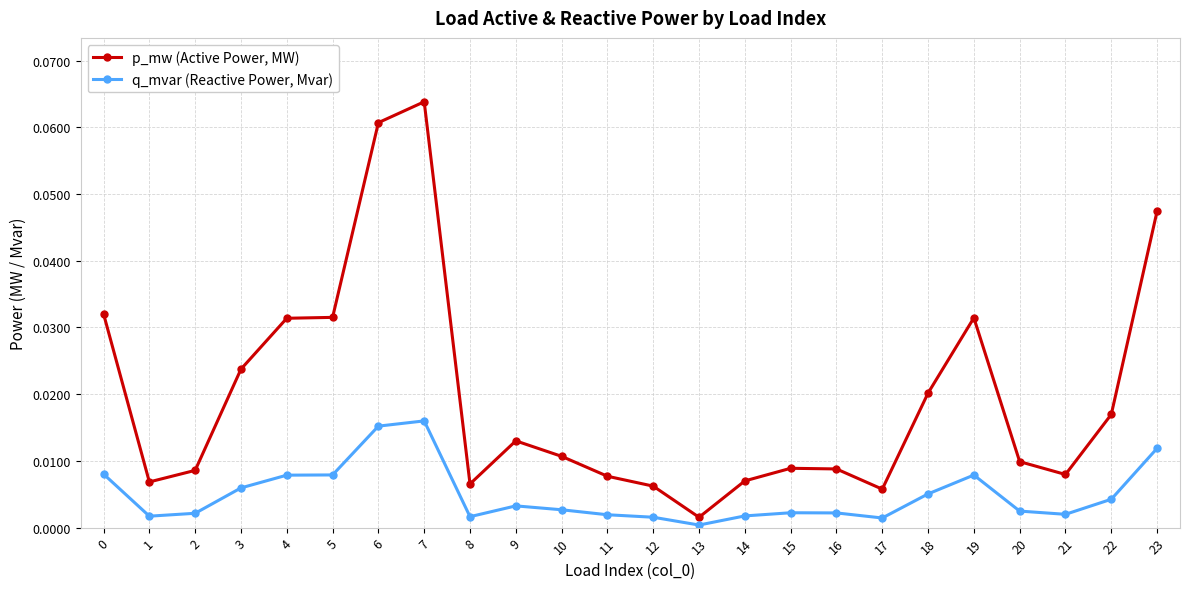

Rank the series by their average value, from lowest to highest.

q_mvar (Reactive Power, Mvar), p_mw (Active Power, MW)